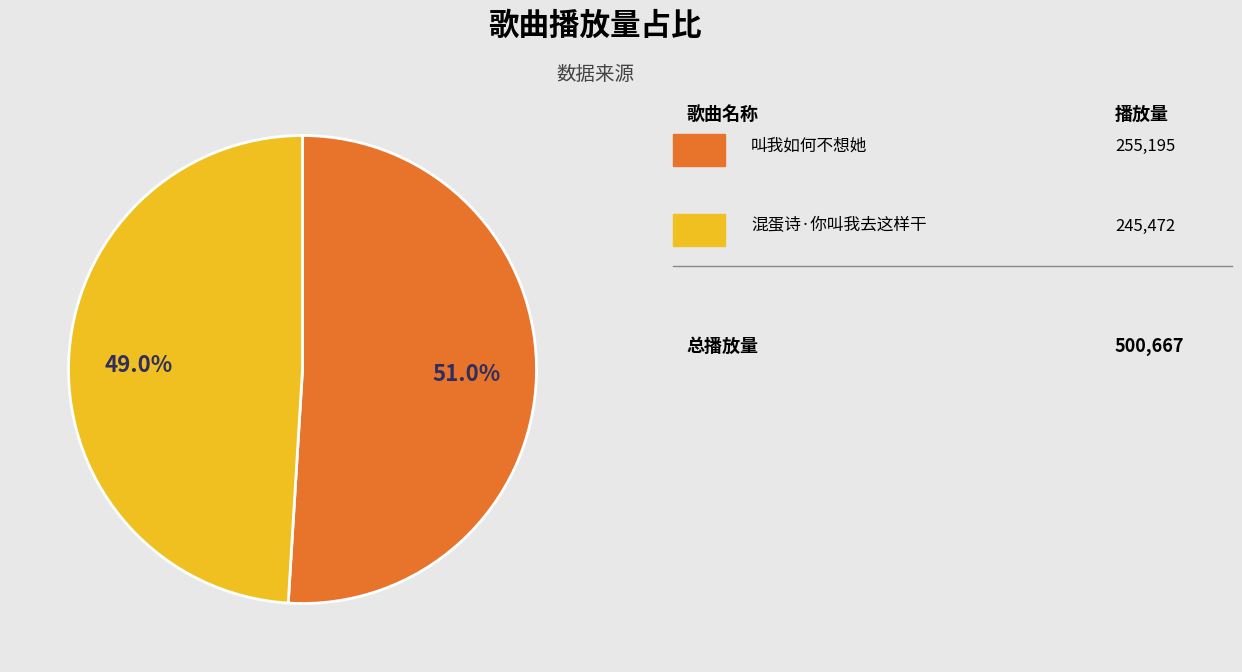

Does any single category account for the majority?

Yes